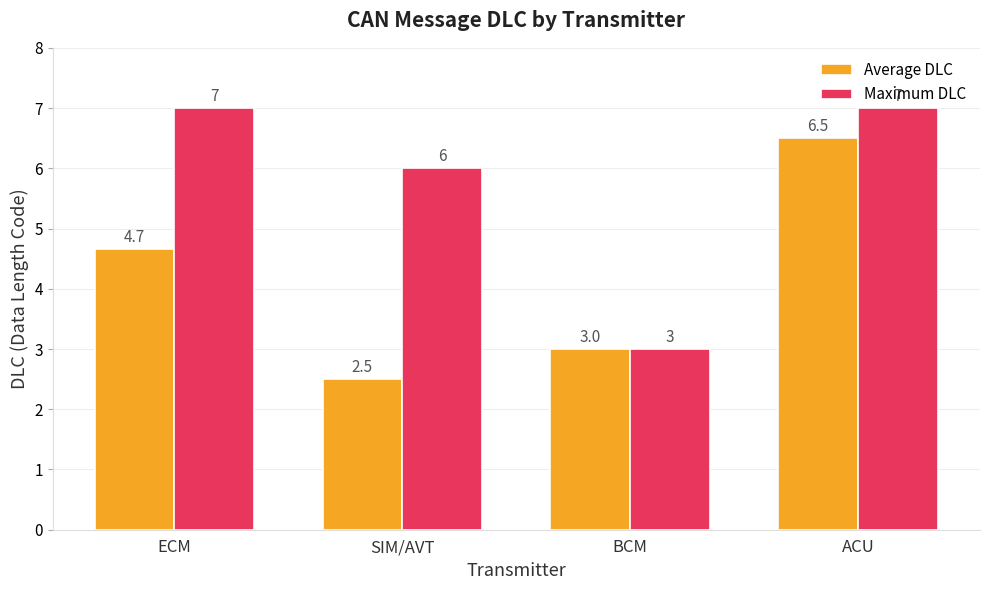

What is the sum of the Maximum DLC values at ACU and SIM/AVT?

13.0